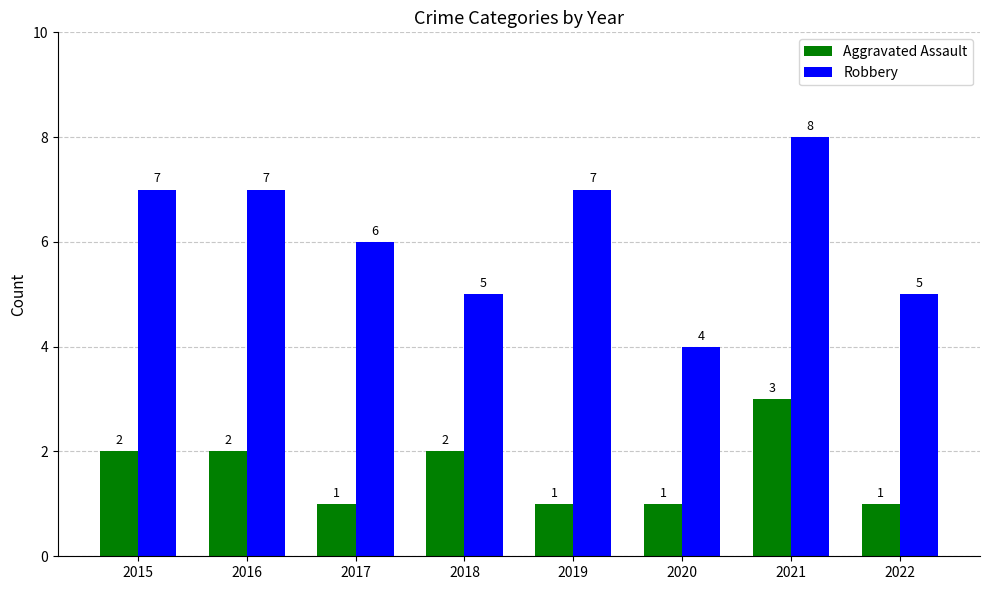

What is the smallest value displayed?

1